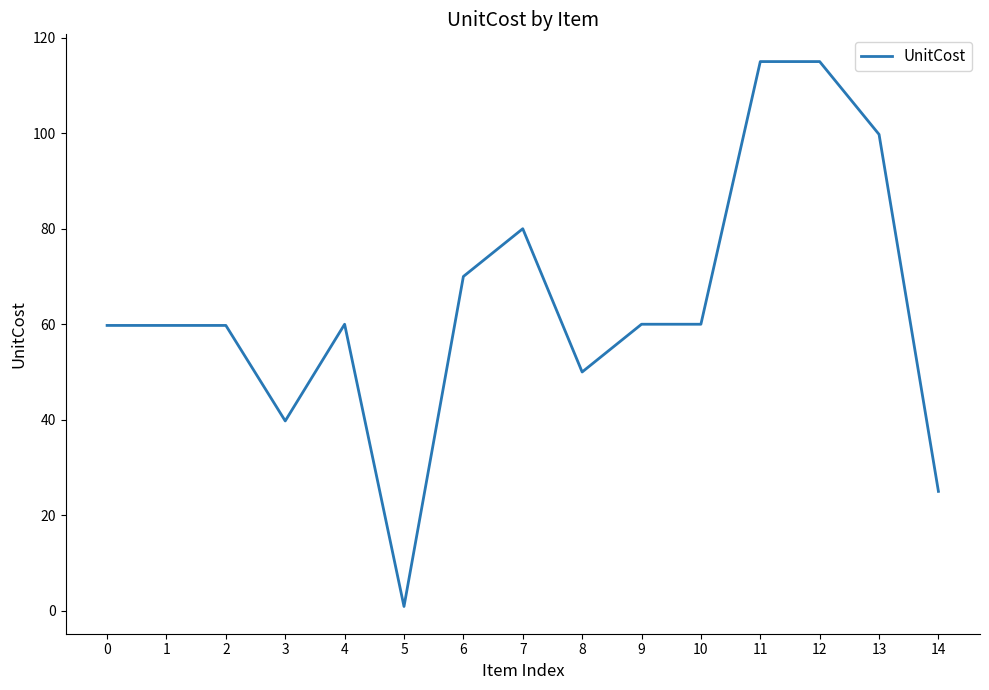

What is the minimum value shown in the chart?

0.9